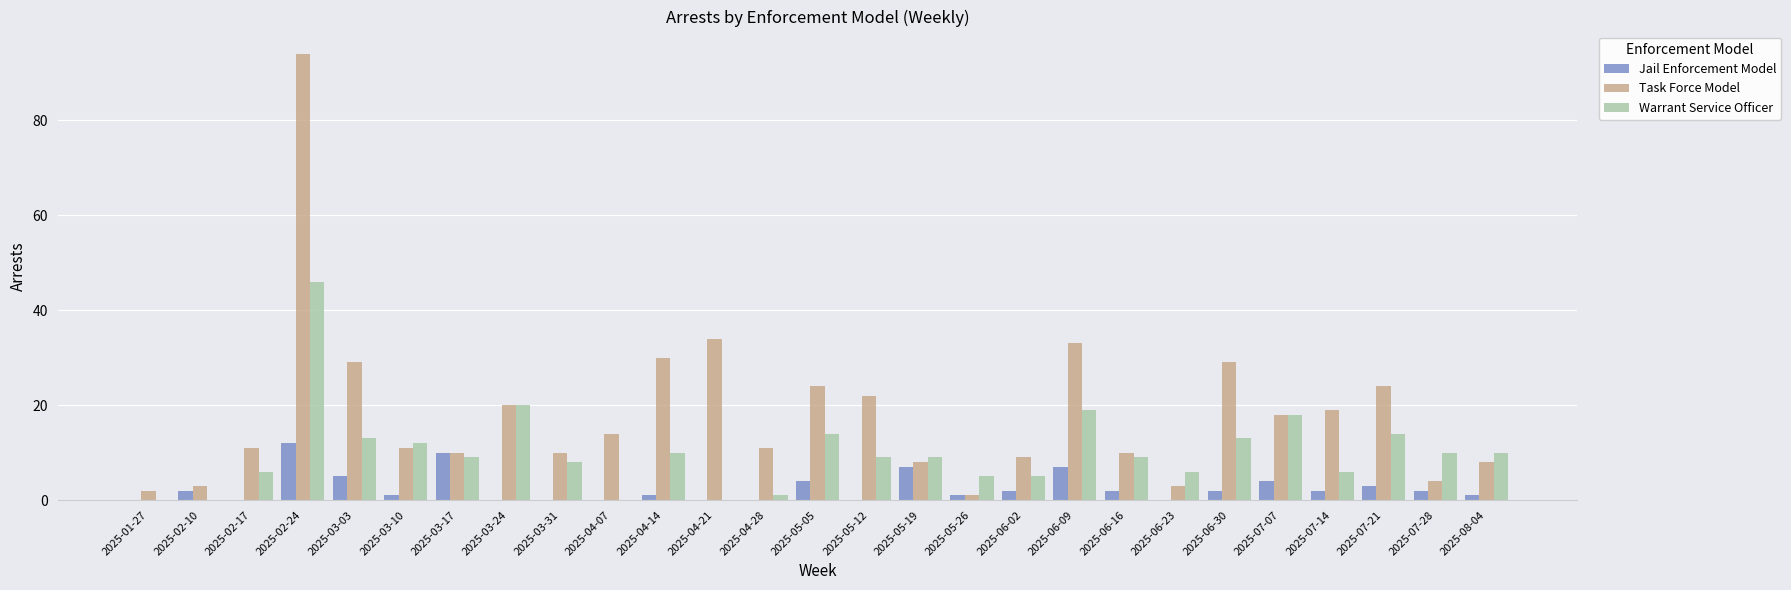

True or false: Warrant Service Officer has a value of 0 at 2025-04-21.

True